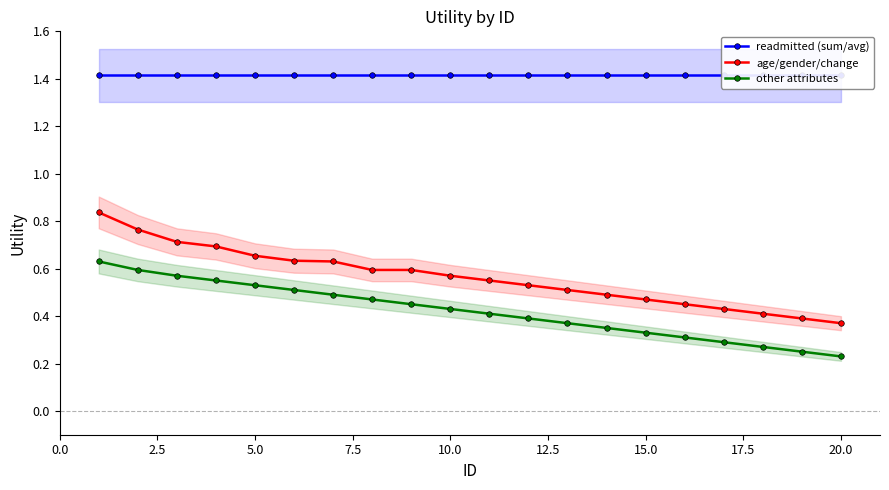

The other attributes series shows 0.7 at 20.0. True or false?

False